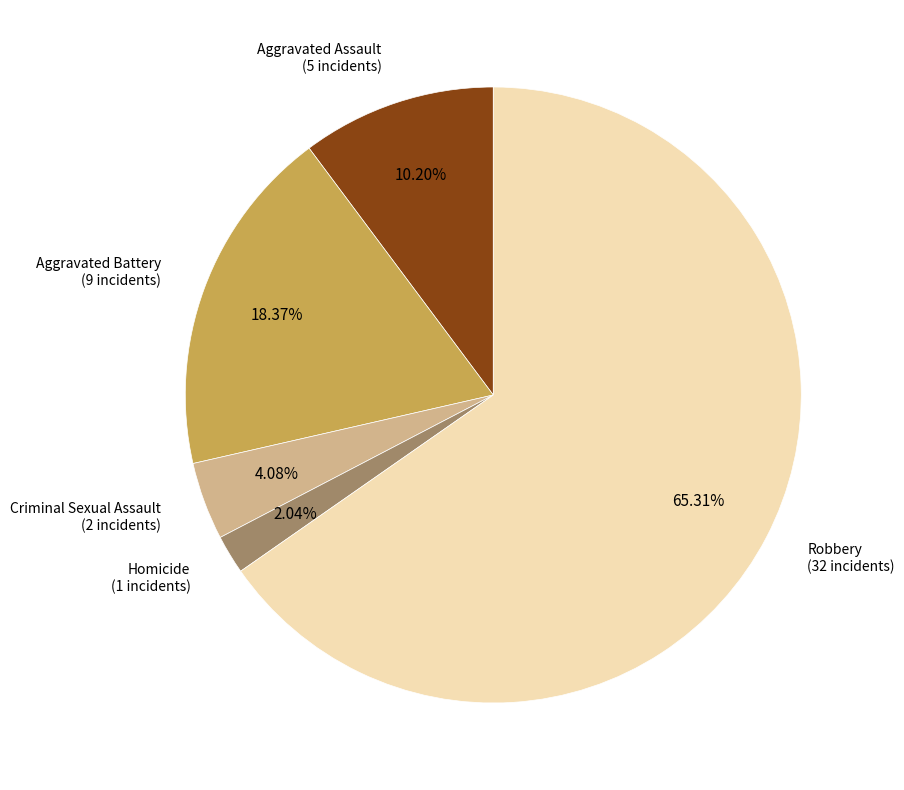

How many slices are in this pie chart?

5